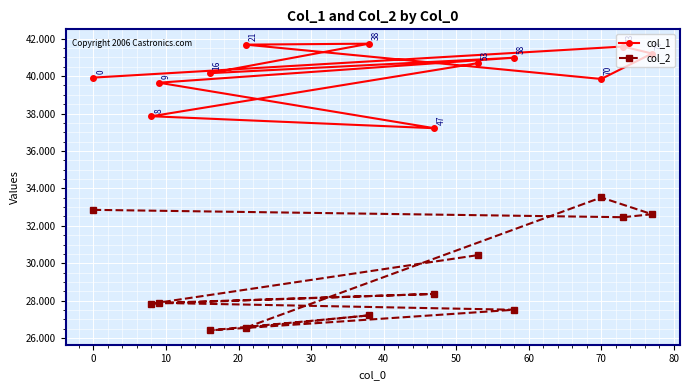

What is the lowest value of the col_2 series?

26.4